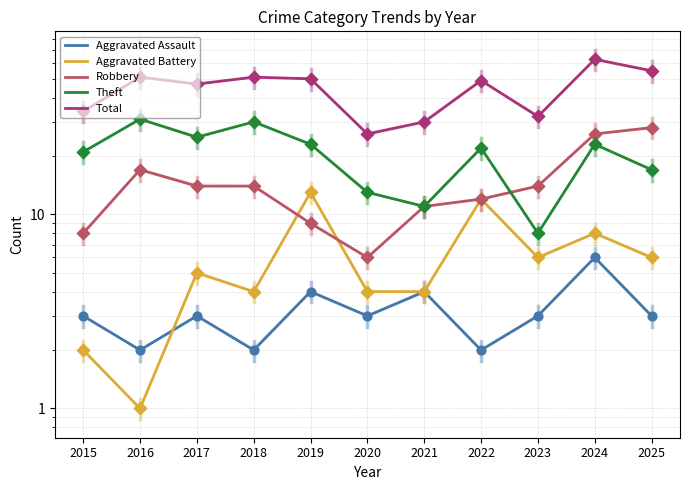

What is the total value across all series at 2015?

68